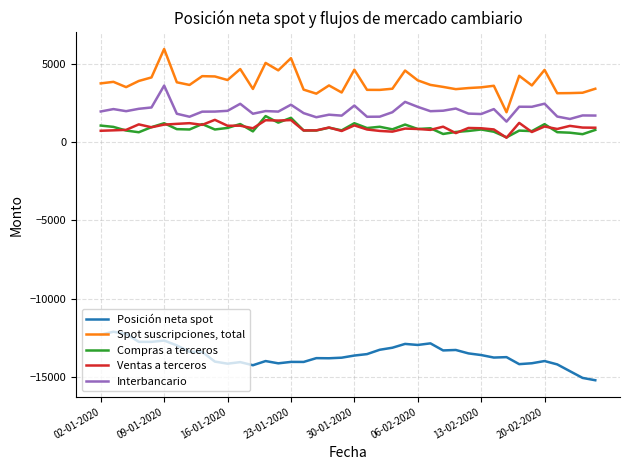

Which series has the largest range (max minus min)?

Spot suscripciones, total